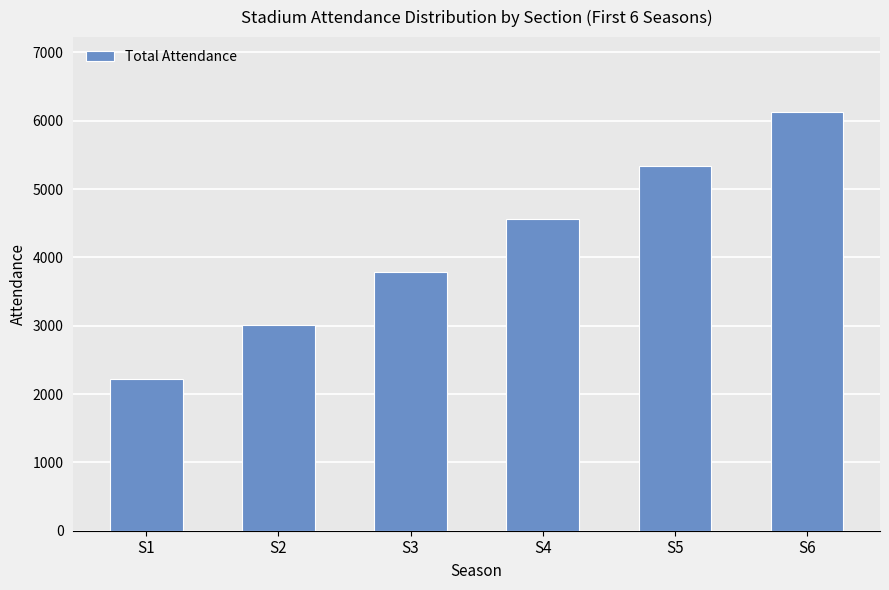

Is it true that the value at S3 is 3784.6?

True